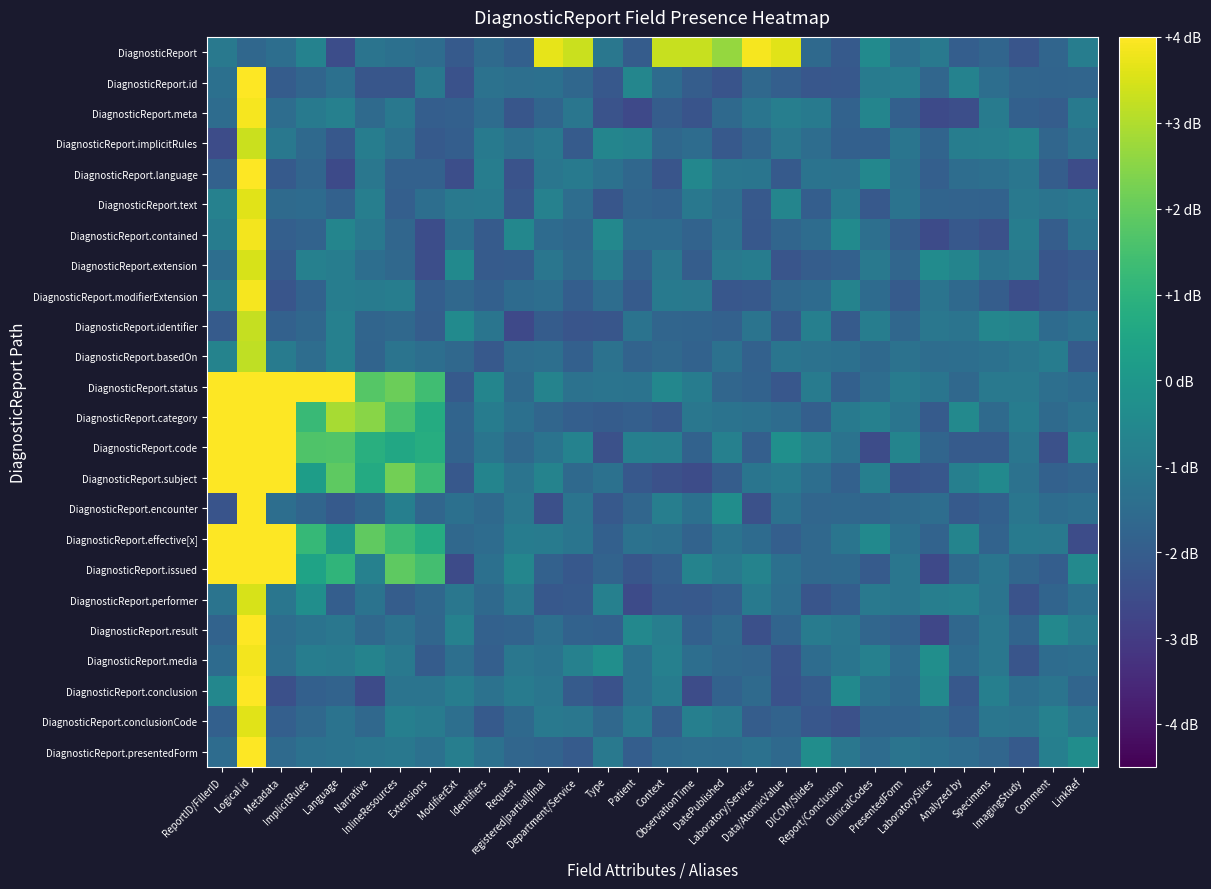

Between Request and Analyzed by, which is larger?

Request